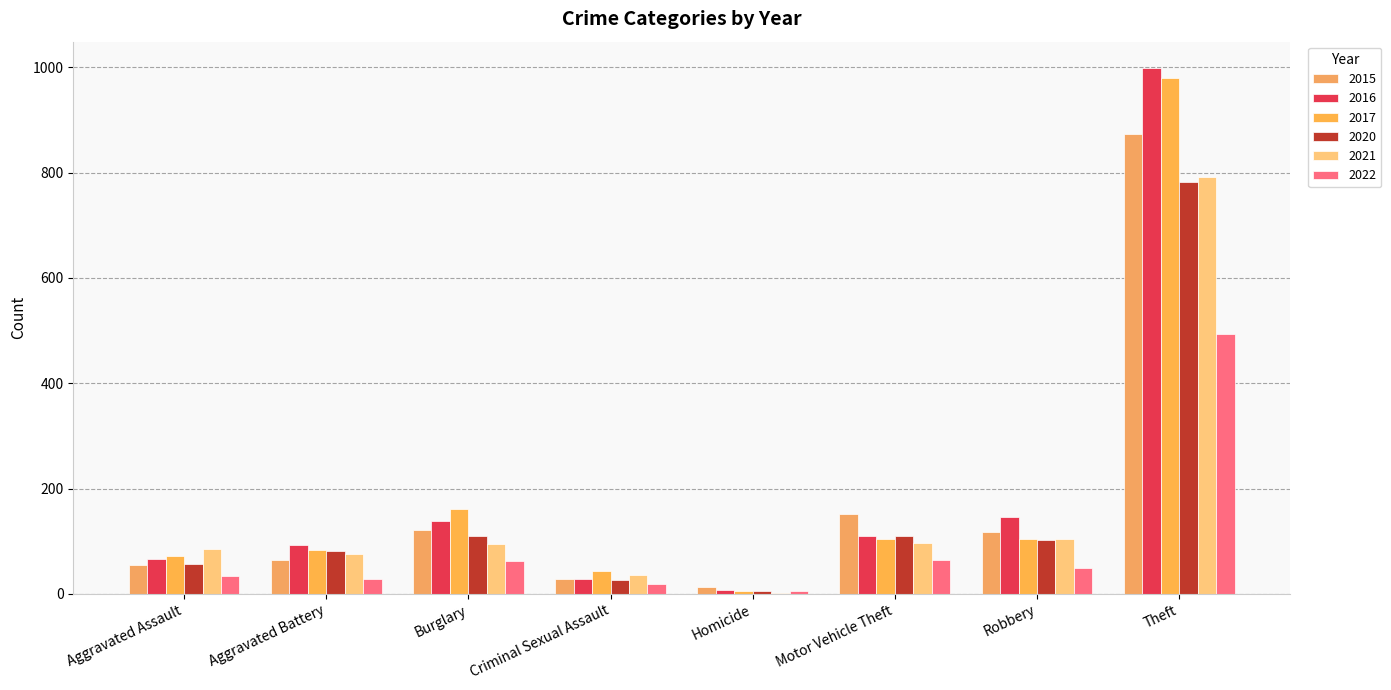

The 2022 series shows 19 at Criminal Sexual Assault. True or false?

True